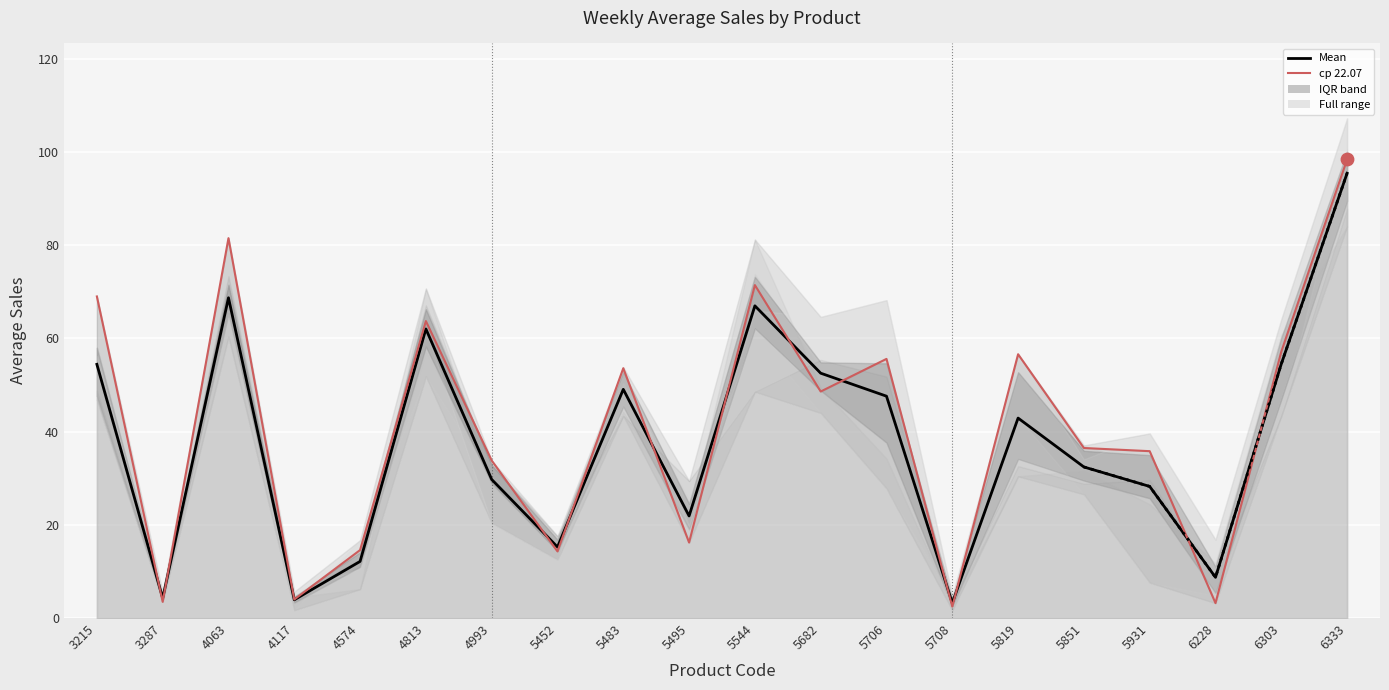

Which series has the widest spread of Y values?

ср 22.07